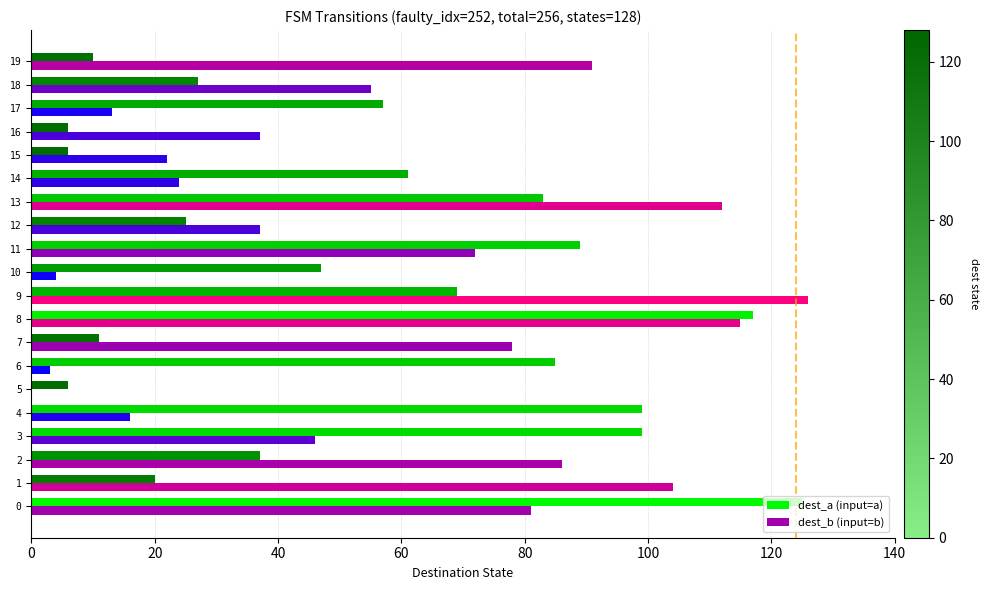

At which label does dest_b (input=b) reach its peak?

9